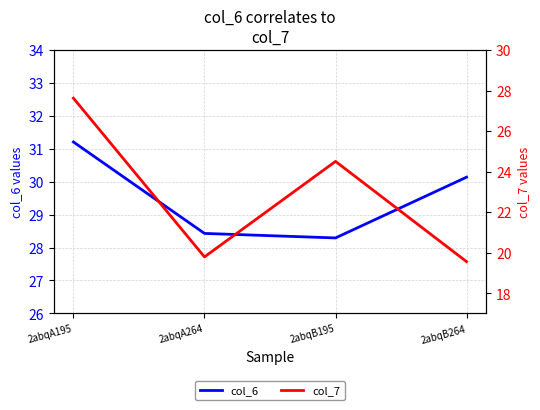

How many series are shown in this chart?

2